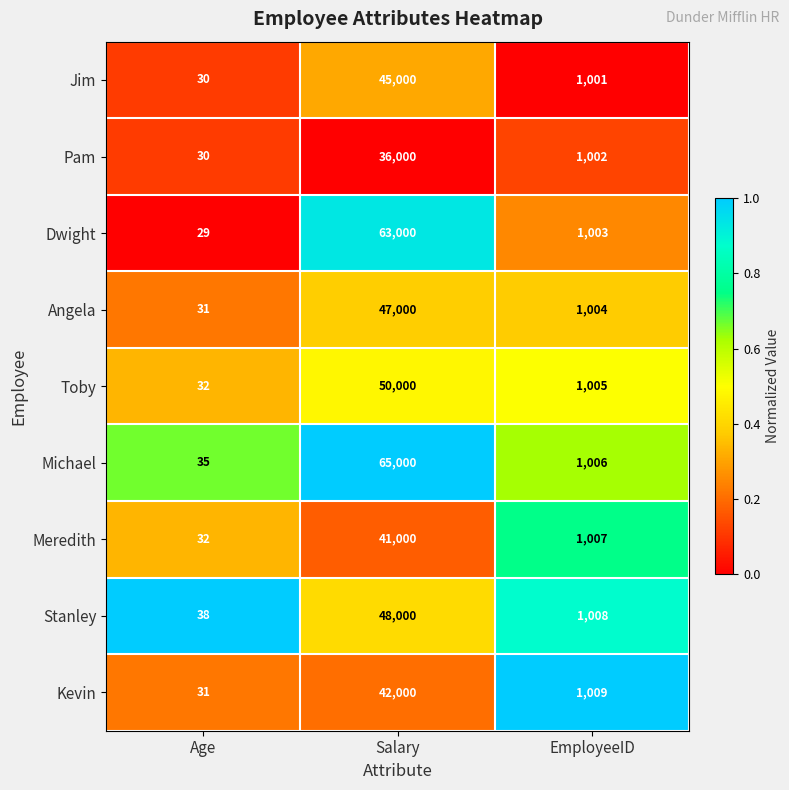

What is the total value across all series at Age?

288